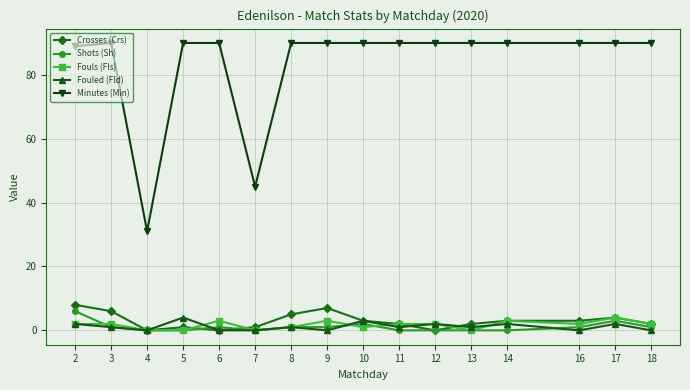

The value of Minutes (Min) at 10 is 90. True or false?

True